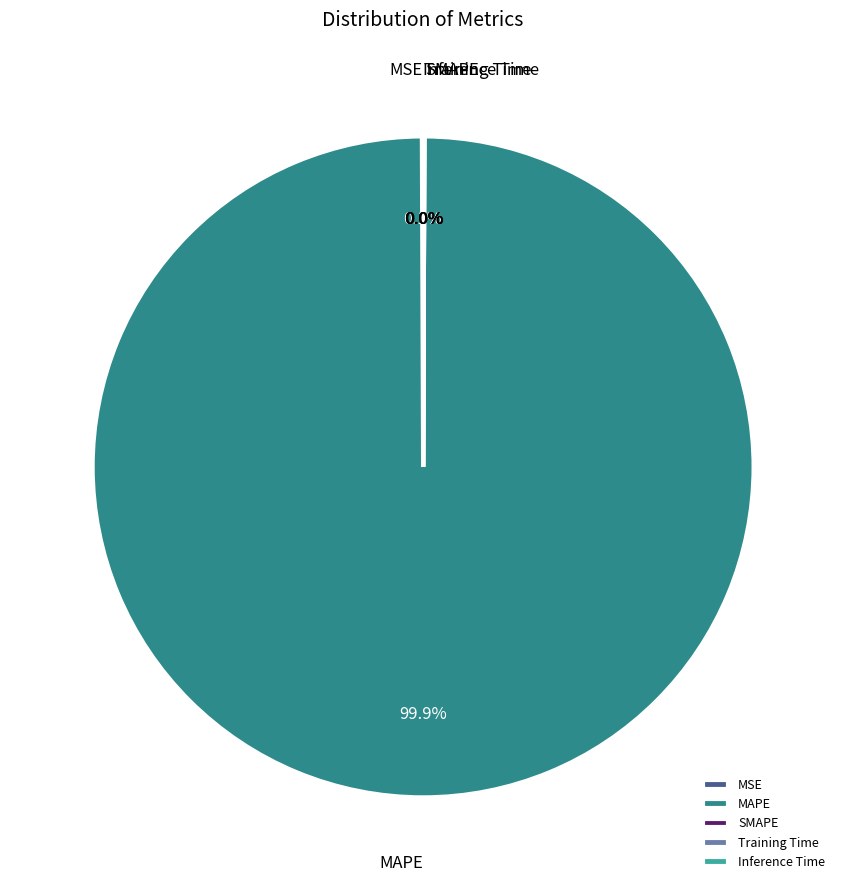

Which category has the biggest portion of the pie?

MAPE